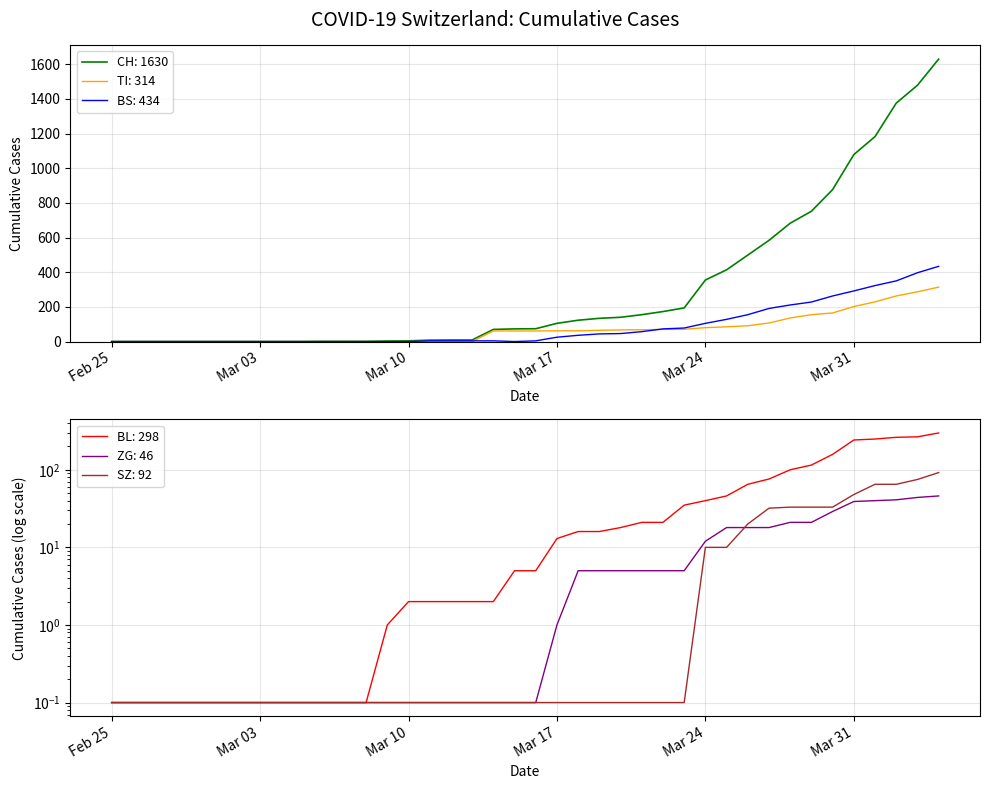

The value of TI: 314 at Feb 25 is -214. True or false?

False